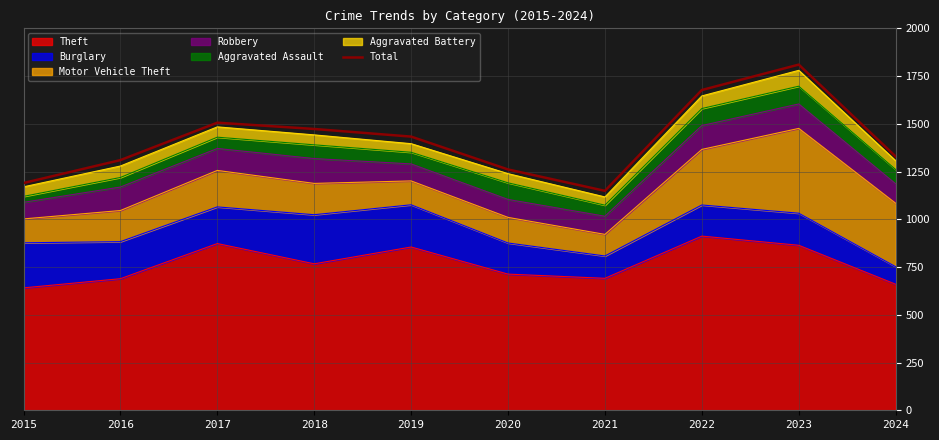

What is the average value?

1414